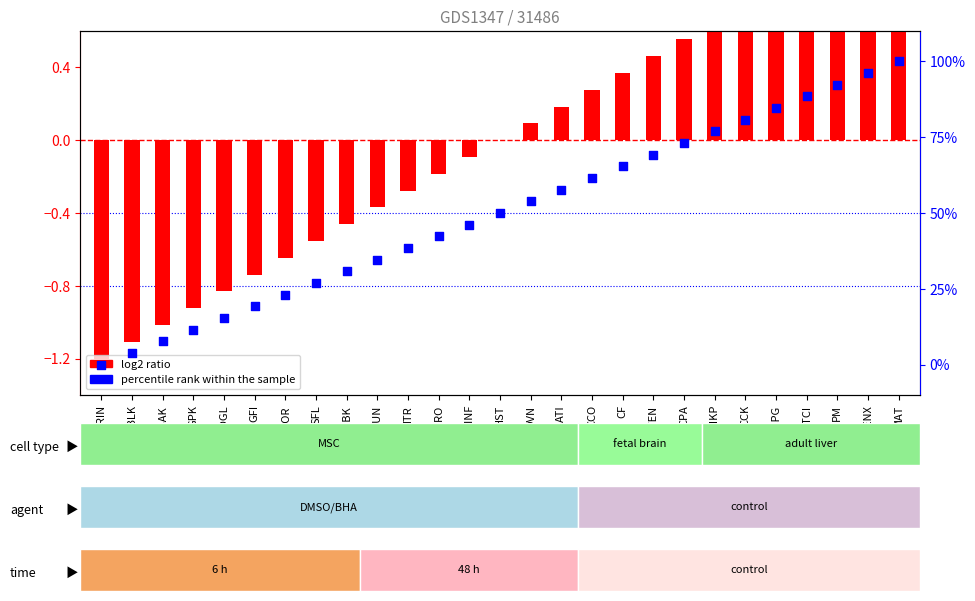

Which series reaches the minimum Y coordinate?

log2 ratio